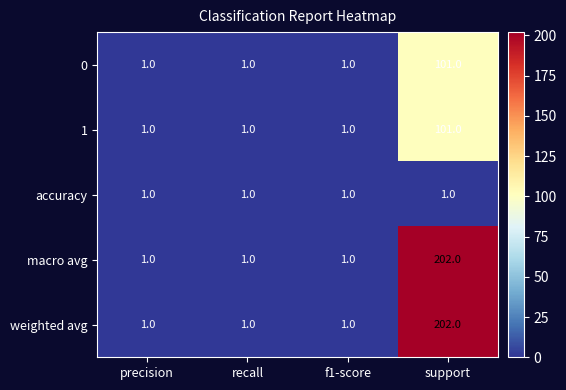

Reading right to left, list all the values displayed in this chart.

0: 101	1	1	1
1: 101	1	1	1
accuracy: 1	1	1	1
macro avg: 202	1	1	1
weighted avg: 202	1	1	1